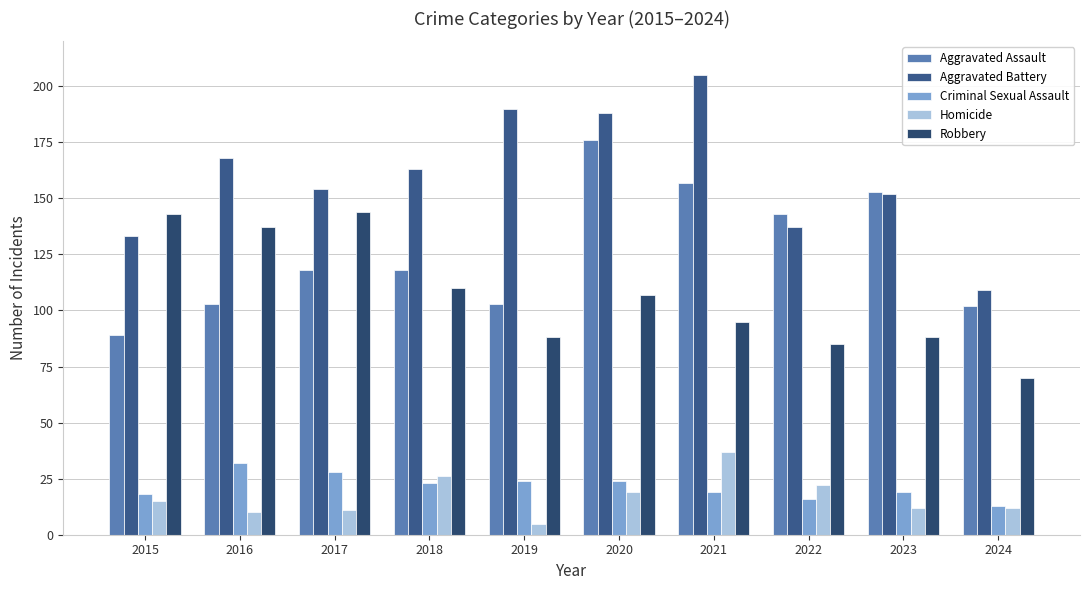

What is the difference between the second highest and minimum values in the Robbery series?

73